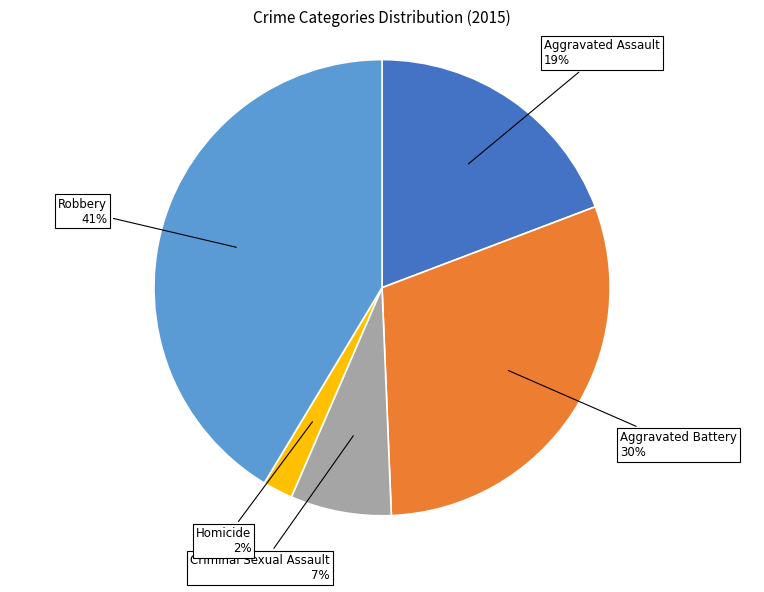

To the nearest percent, what is the difference between the largest and smallest slice percentages?

39%